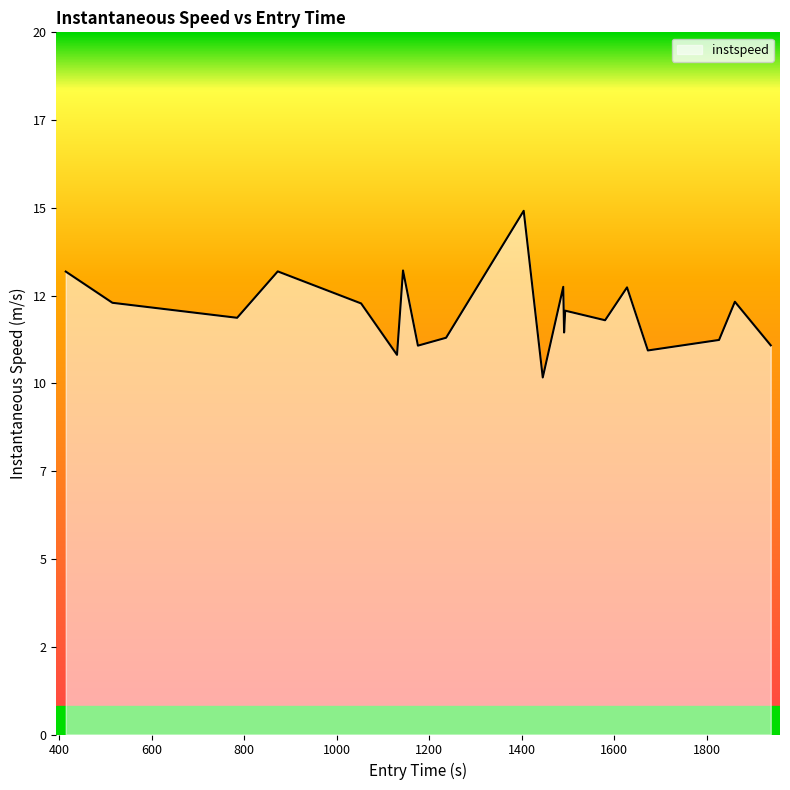

Is this an area chart (filled region under the line)?

Yes